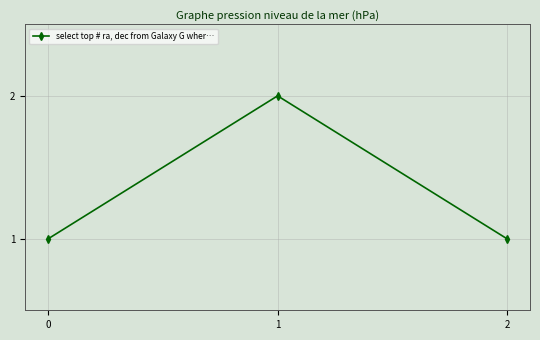

Reading left to right, transcribe all the data shown in this chart.

0=1	1=2	2=1